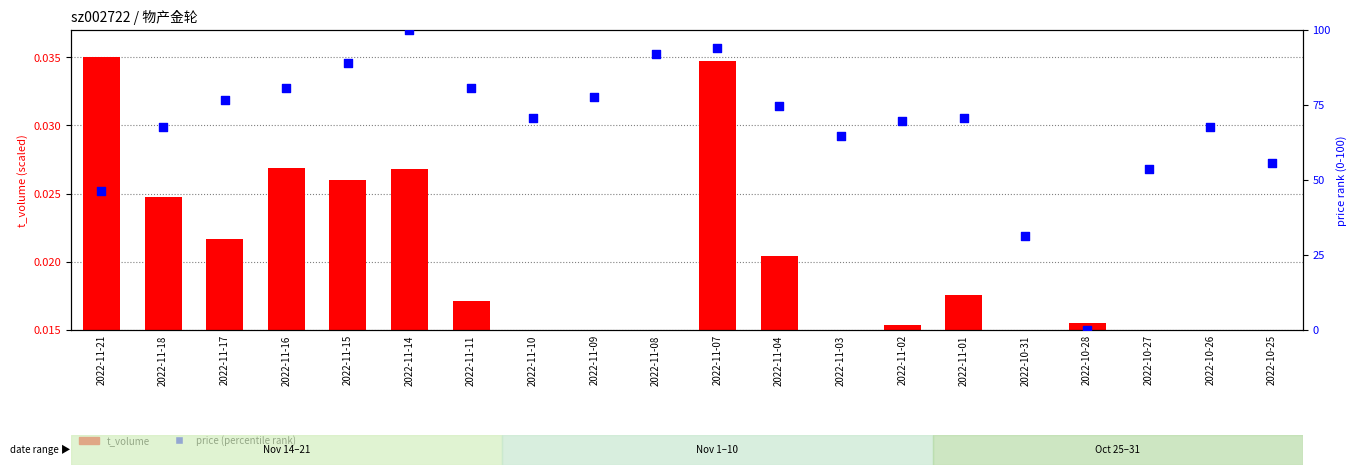

At which category is the sum across all series the highest?

2022-11-14